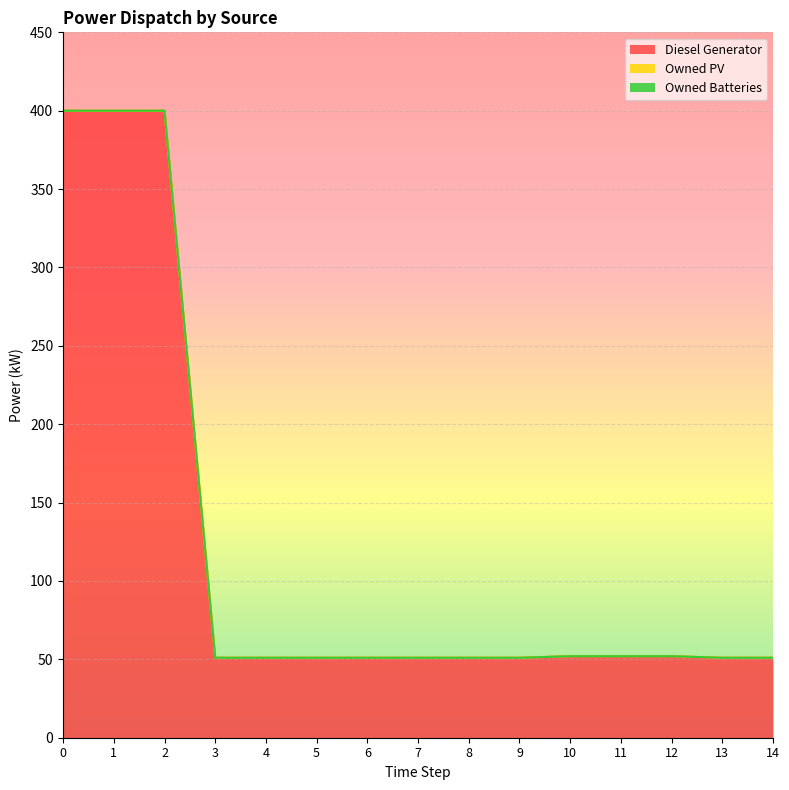

The value of Diesel Generator at 14 is 21.6. True or false?

False